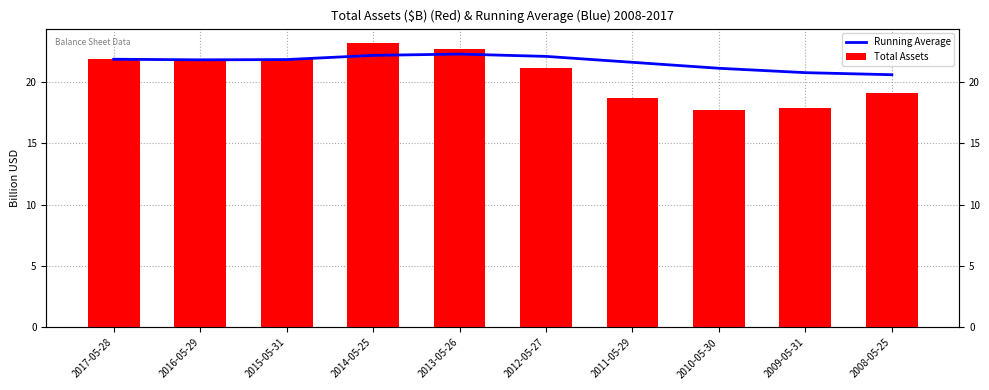

At which category does the chart reach its minimum across all series?

2010-05-30